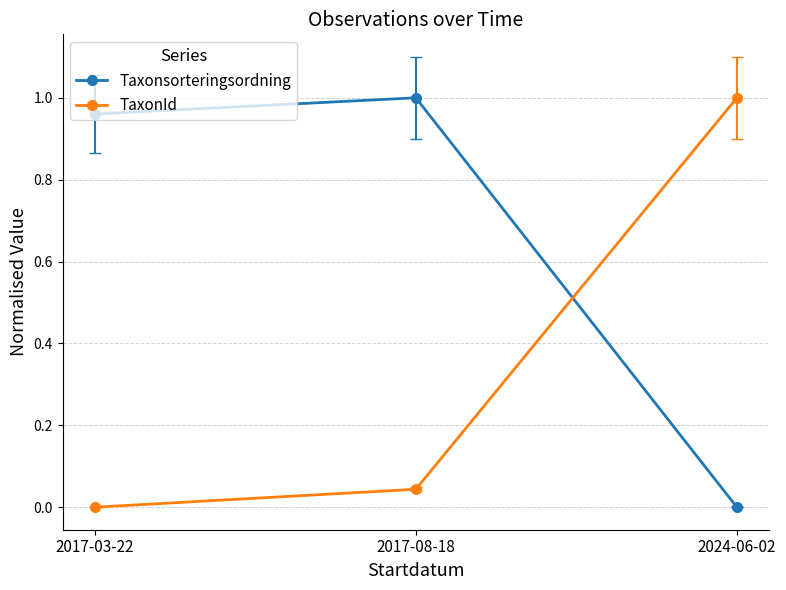

How many lines are shown in the chart?

2